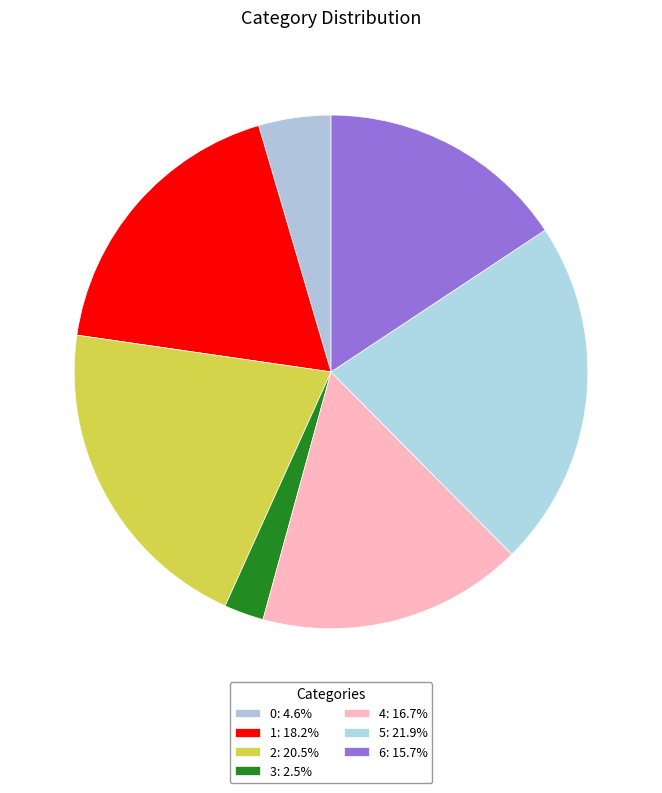

To the nearest percent, what is the difference between the largest and smallest slice percentages?

19%